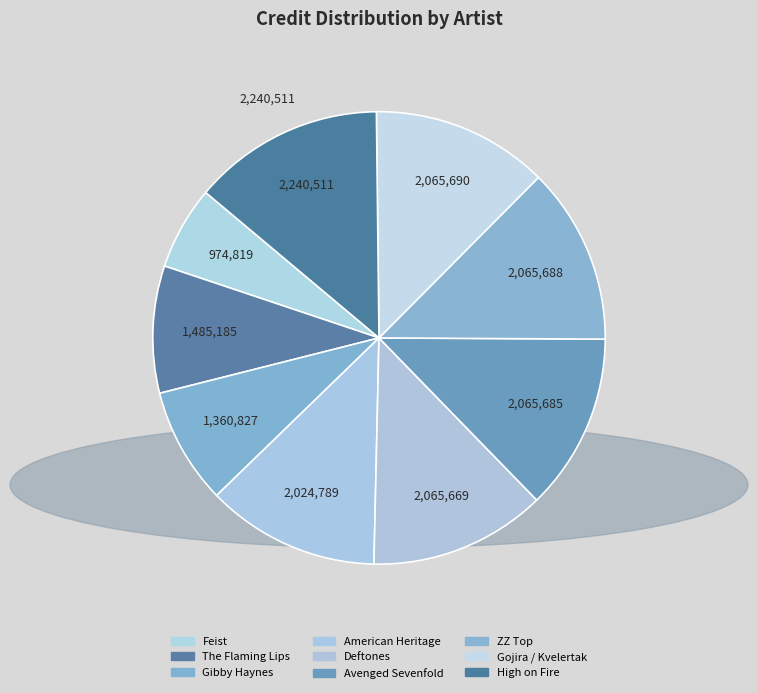

To the nearest percent, what is the combined percentage of The Flaming Lips and Feist?

15%